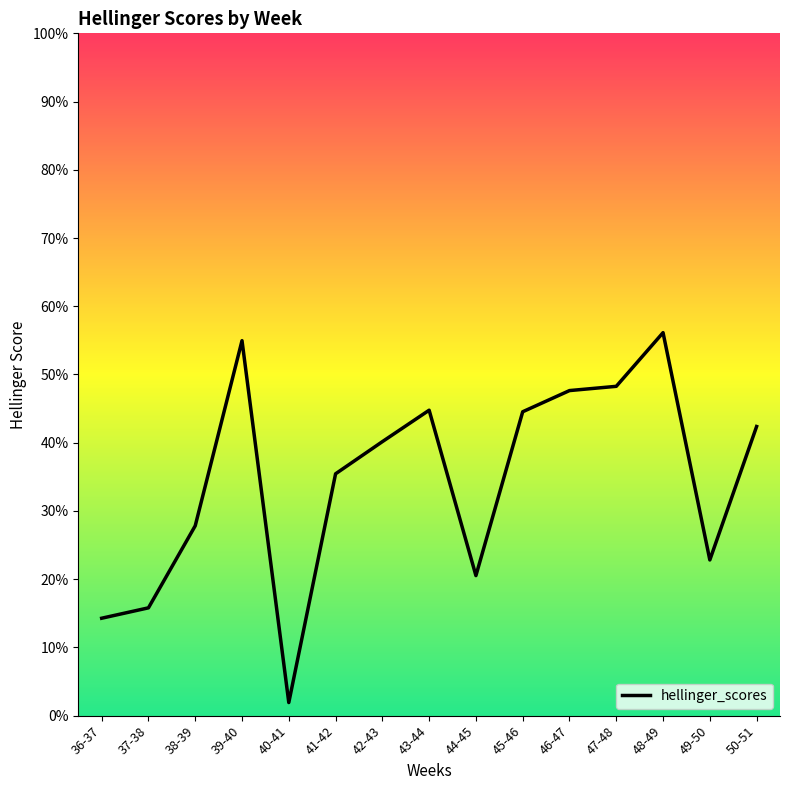

Rank the categories by value from lowest to highest.

40-41, 36-37, 37-38, 44-45, 49-50, 38-39, 41-42, 42-43, 50-51, 45-46, 43-44, 46-47, 47-48, 39-40, 48-49